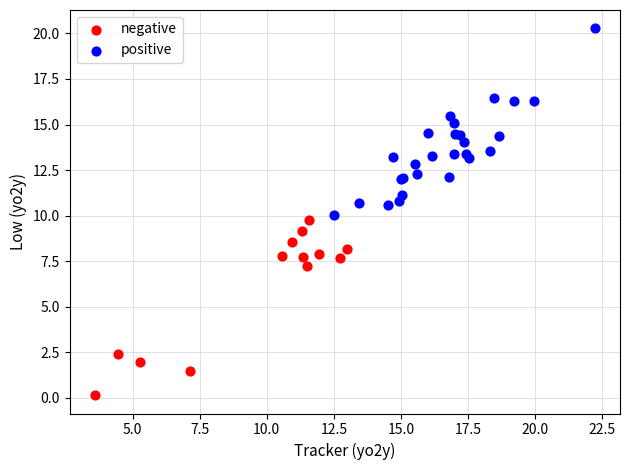

Which series reaches the minimum Y coordinate?

negative